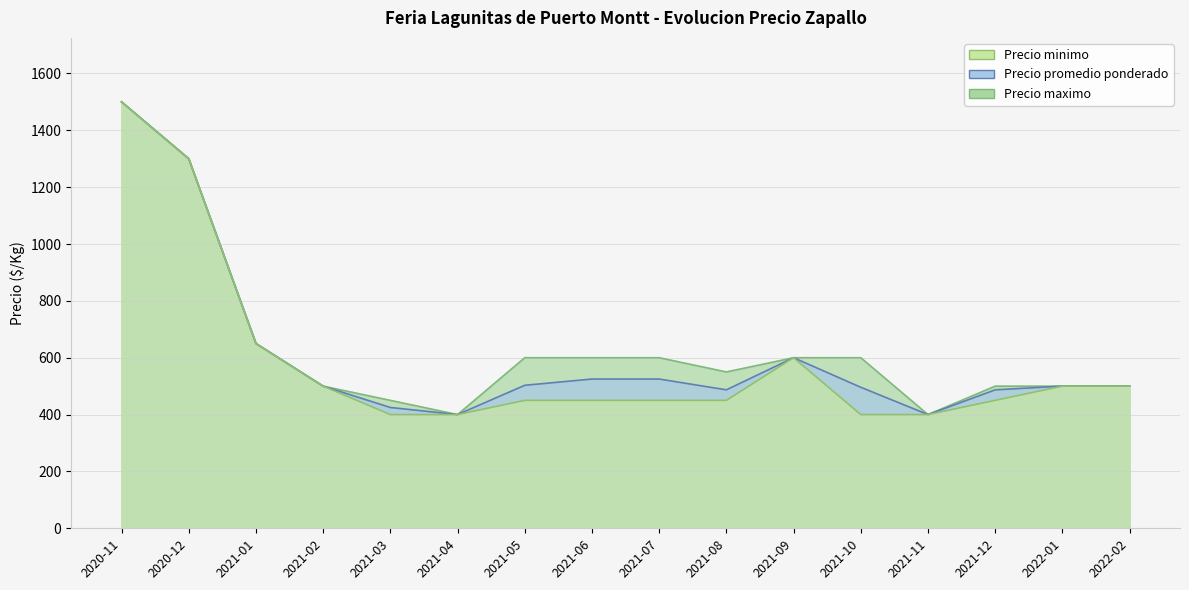

What is the sum of all Precio maximo values?

10250